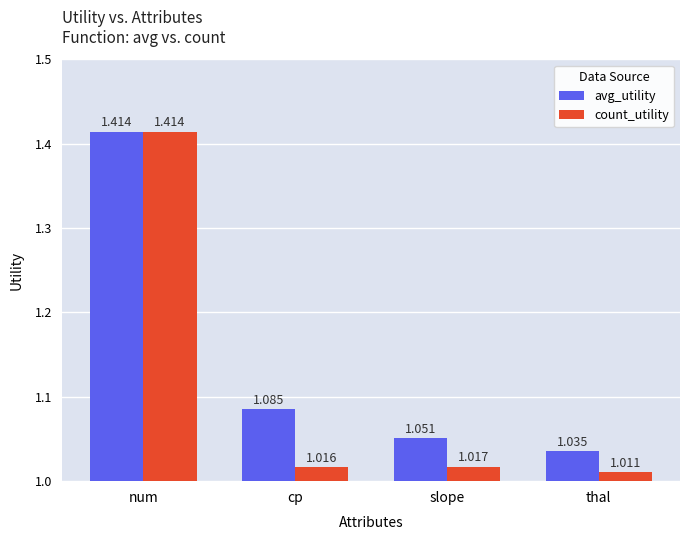

At which category is the sum across all series the highest?

num